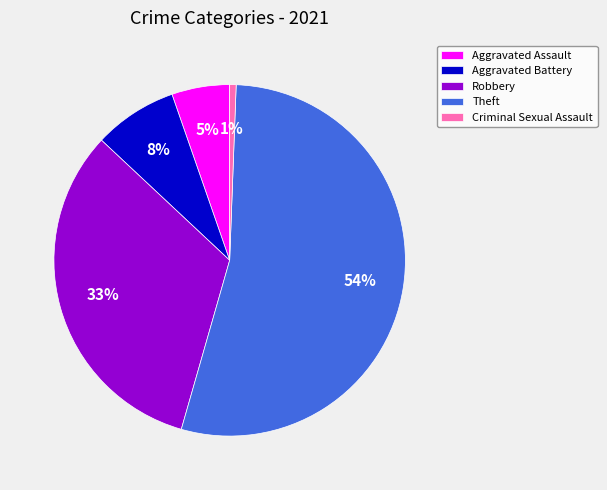

Is Criminal Sexual Assault the majority of the pie?

No